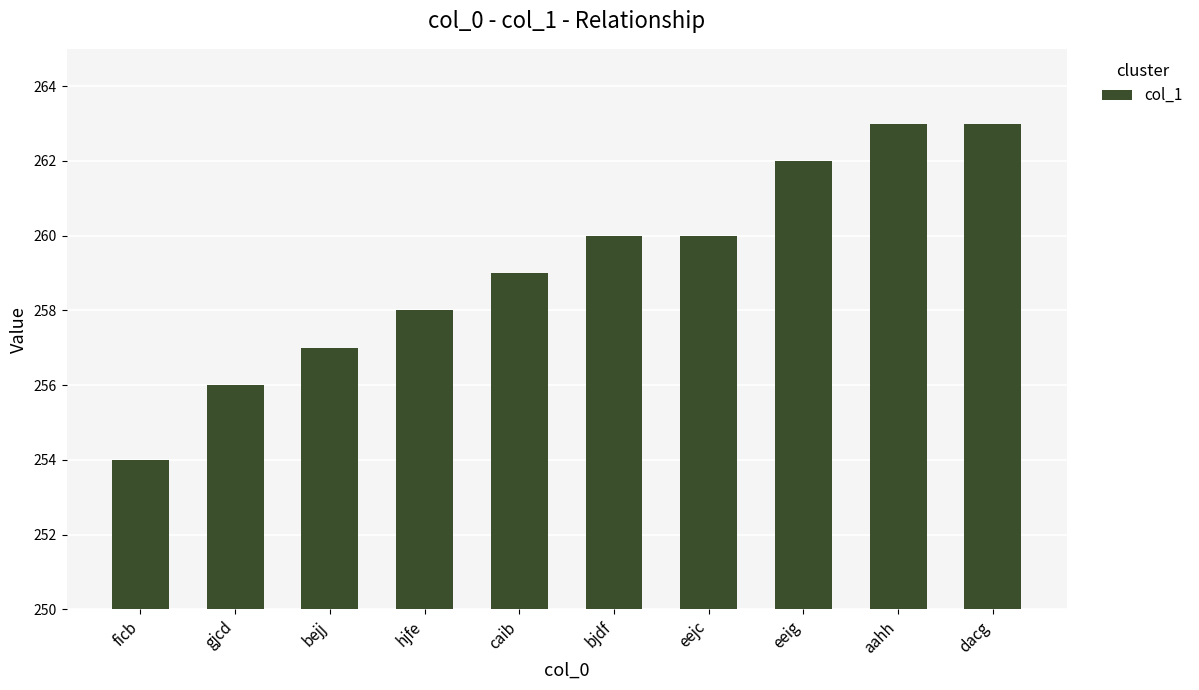

What is the difference between the second highest and second lowest values?

7